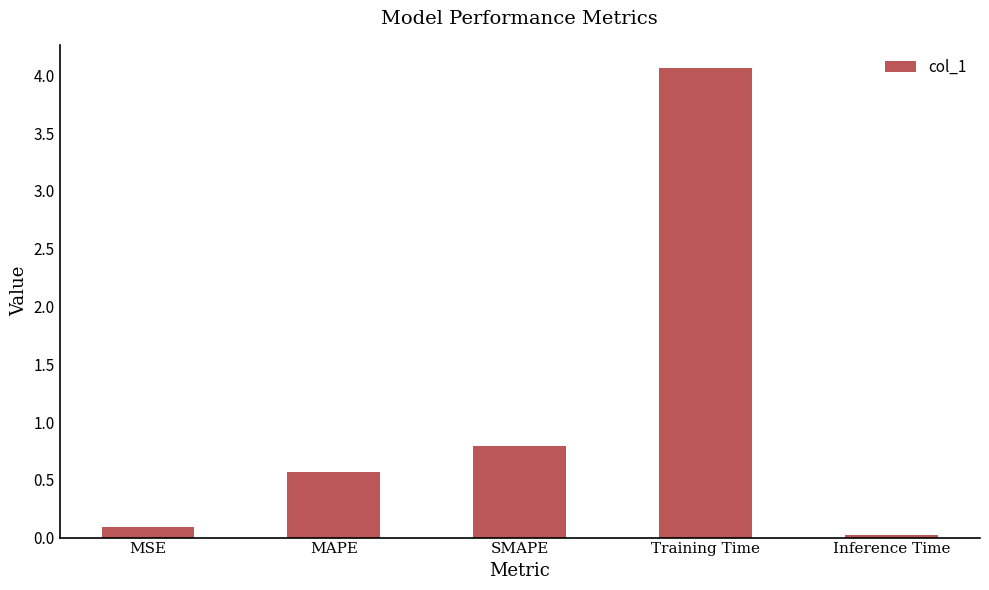

List the labels in order of value, smallest first.

Inference Time, MSE, MAPE, SMAPE, Training Time